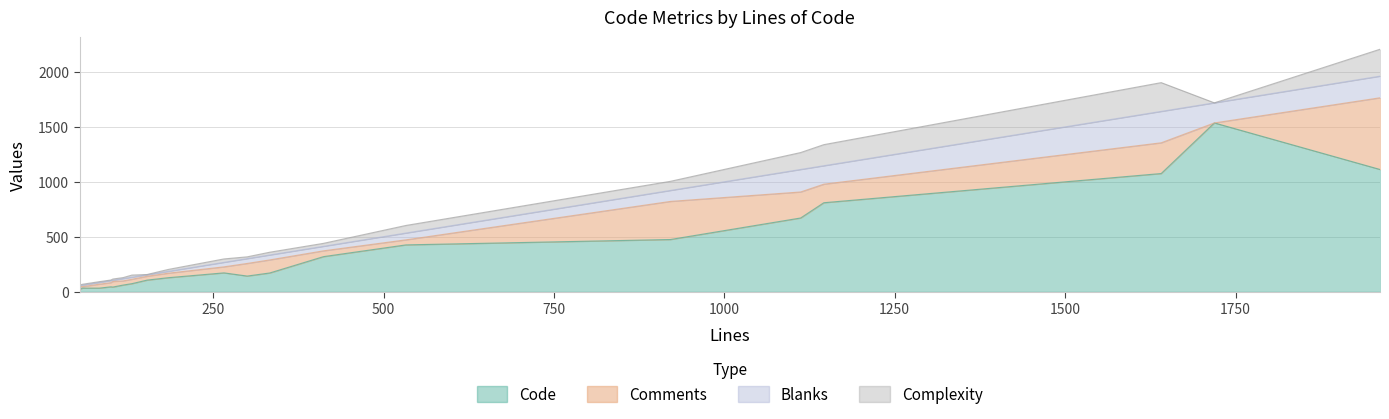

List the series in order of their peak value, highest first.

Code, Comments, Blanks, Complexity